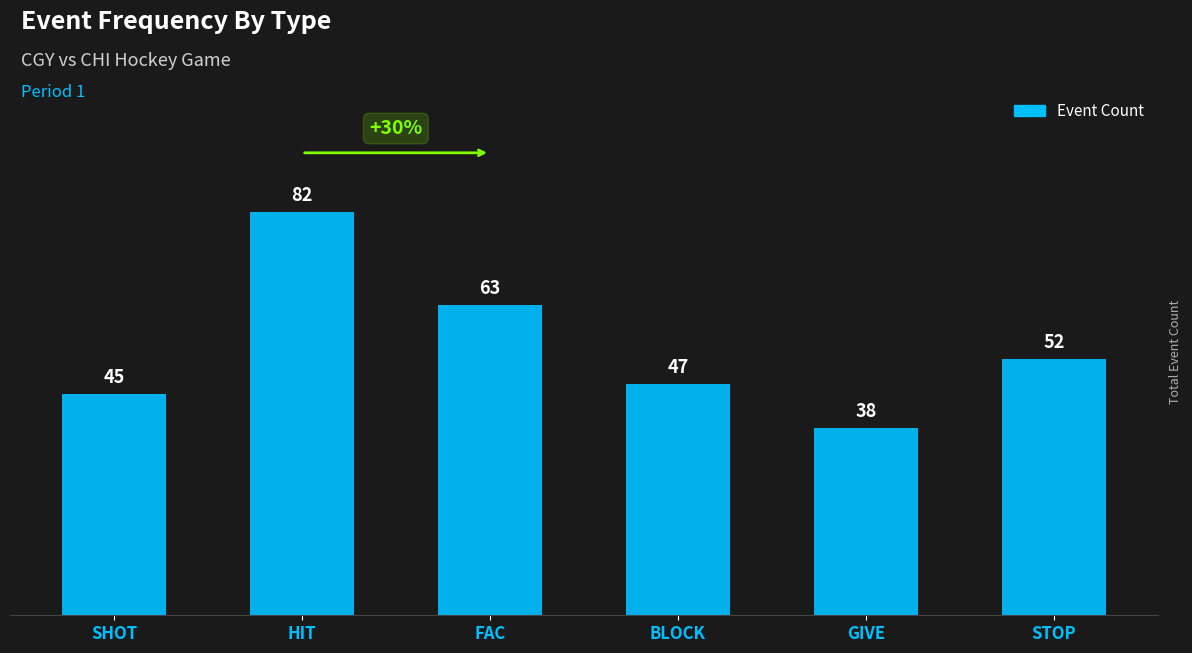

What is the sum of all values?

327